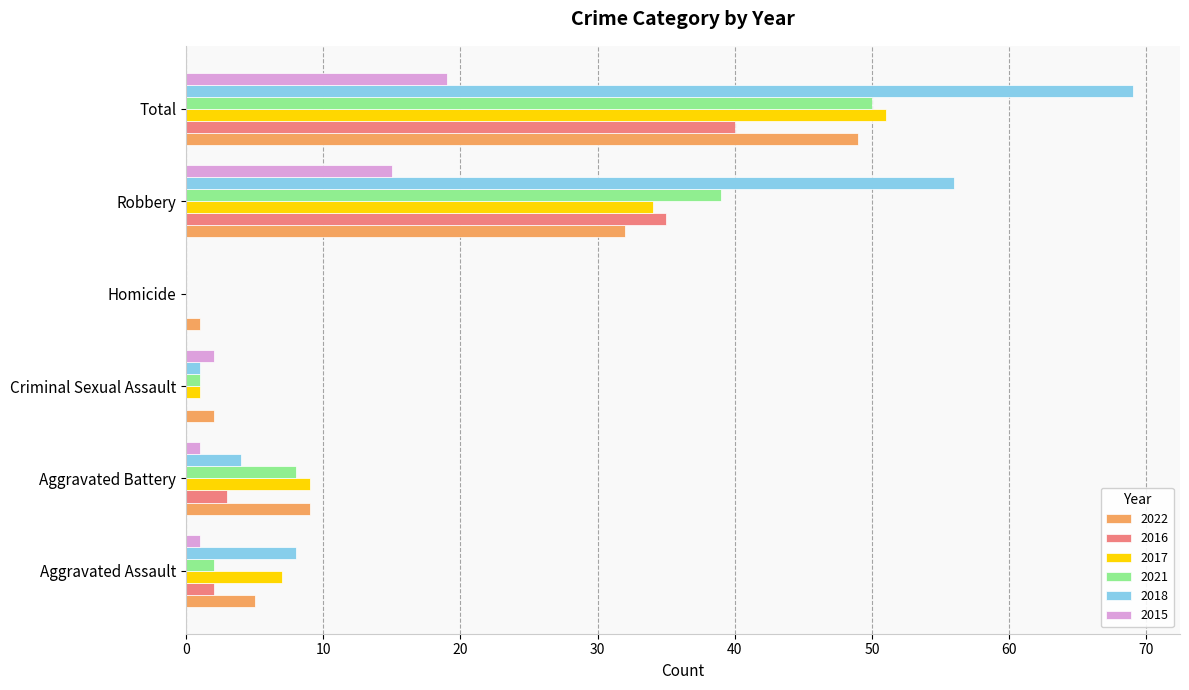

The 2018 series shows 12 at Aggravated Assault. True or false?

False